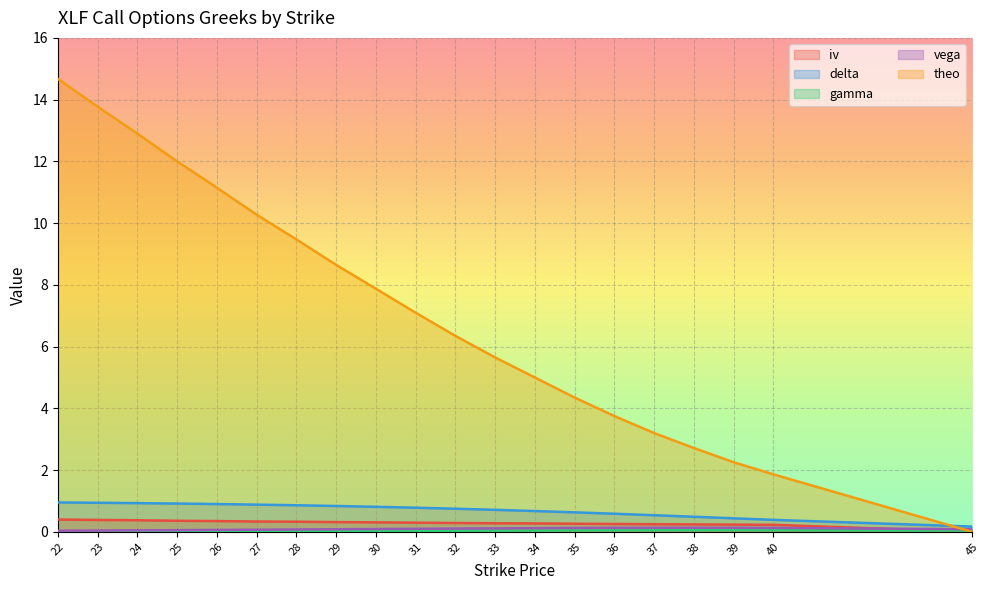

Which category has the highest value in the theo series?

22